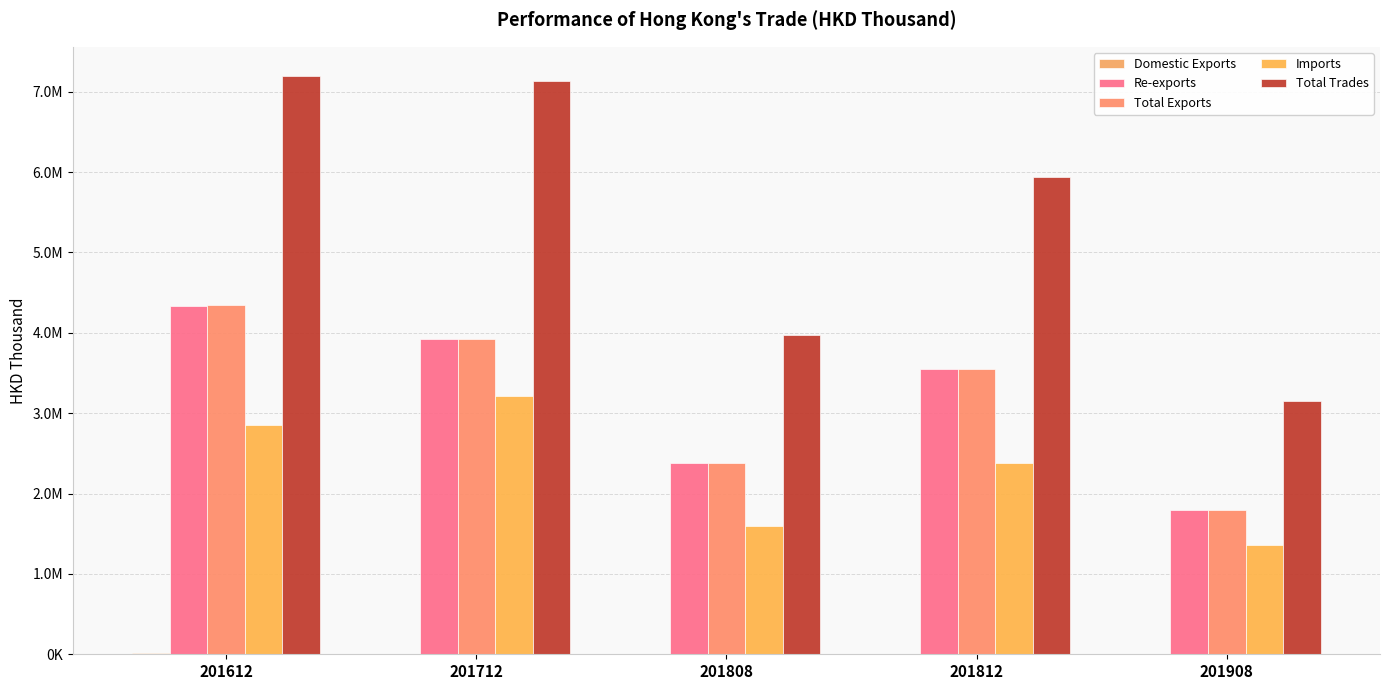

Which category has the lowest value across all series?

201908